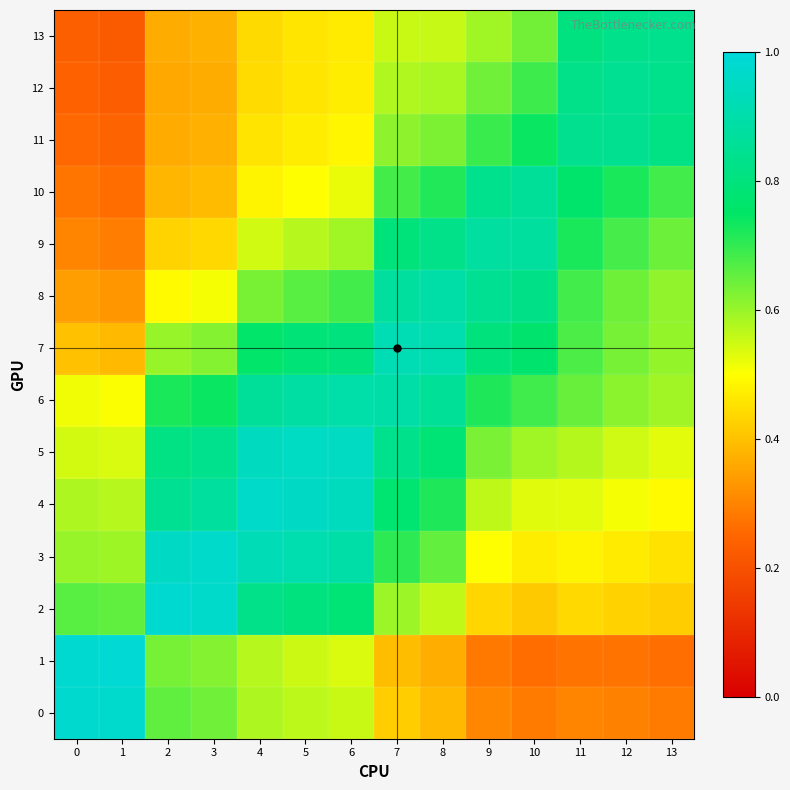

At which category is the sum across all series the highest?

7